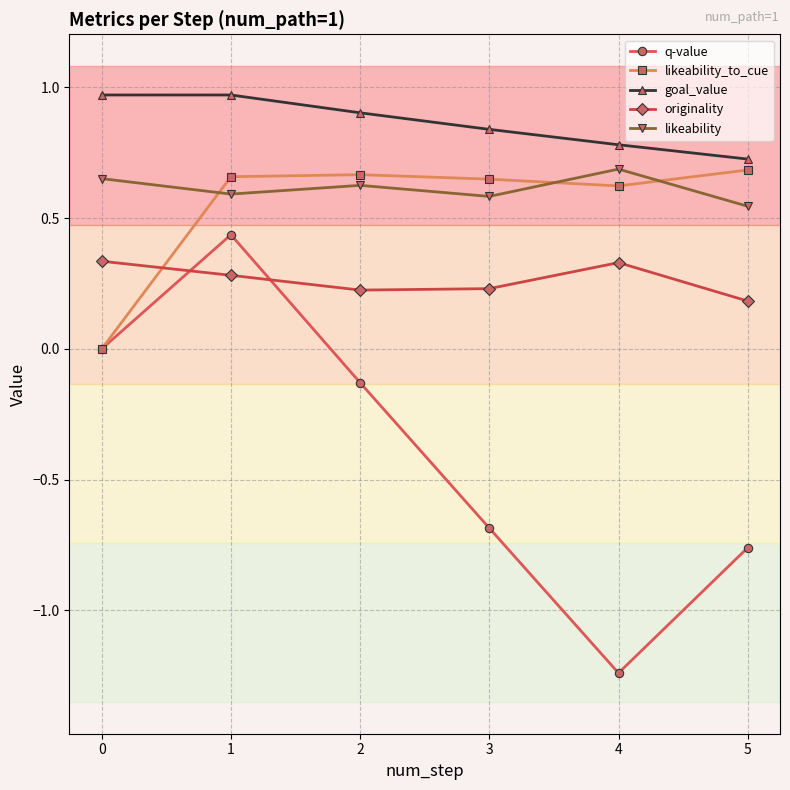

Is this an area chart (filled region under the line)?

No